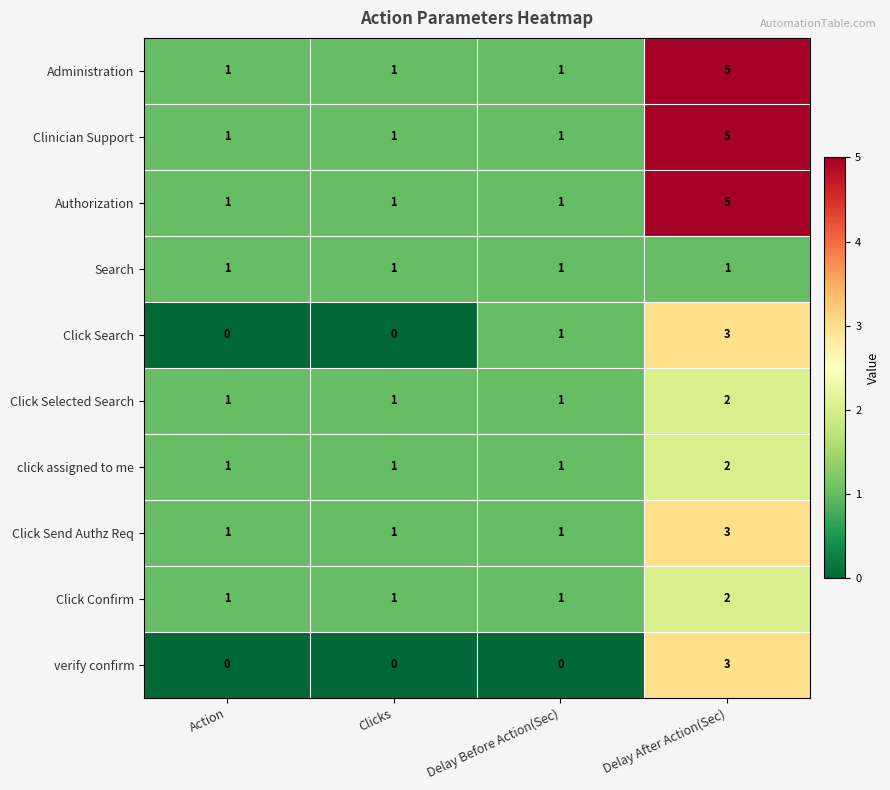

Which category has the highest value across all series?

Delay After Action(Sec)